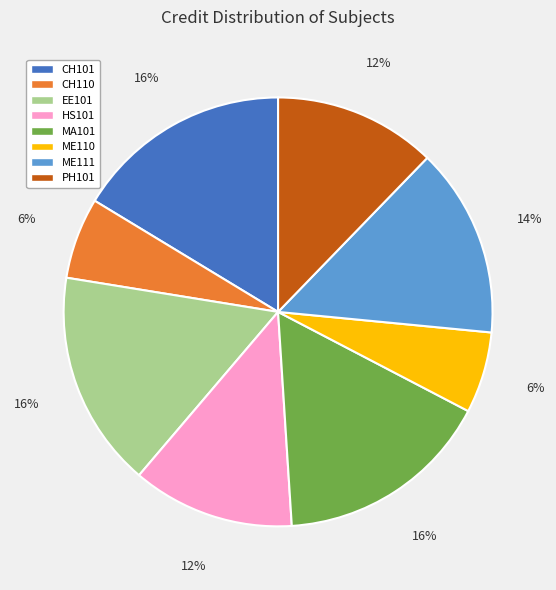

How many slices are in this pie chart?

8